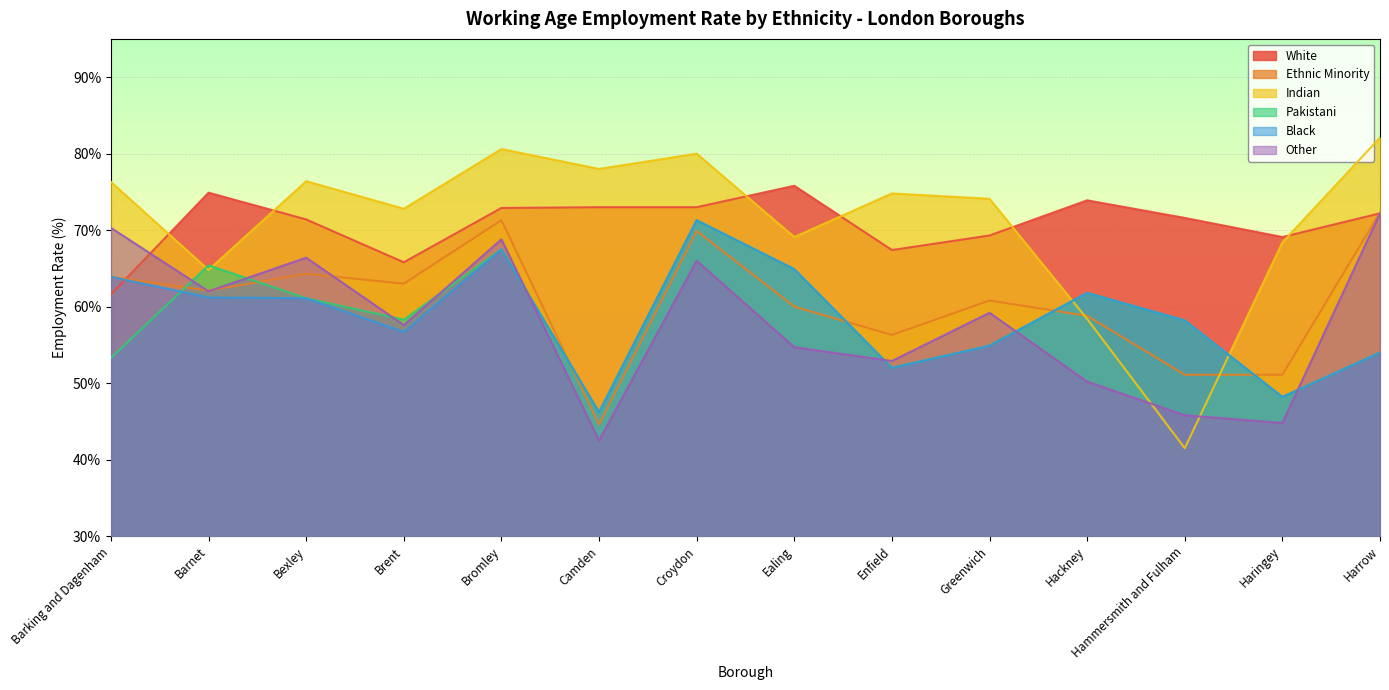

At which label does Indian reach its minimum?

Hammersmith and Fulham